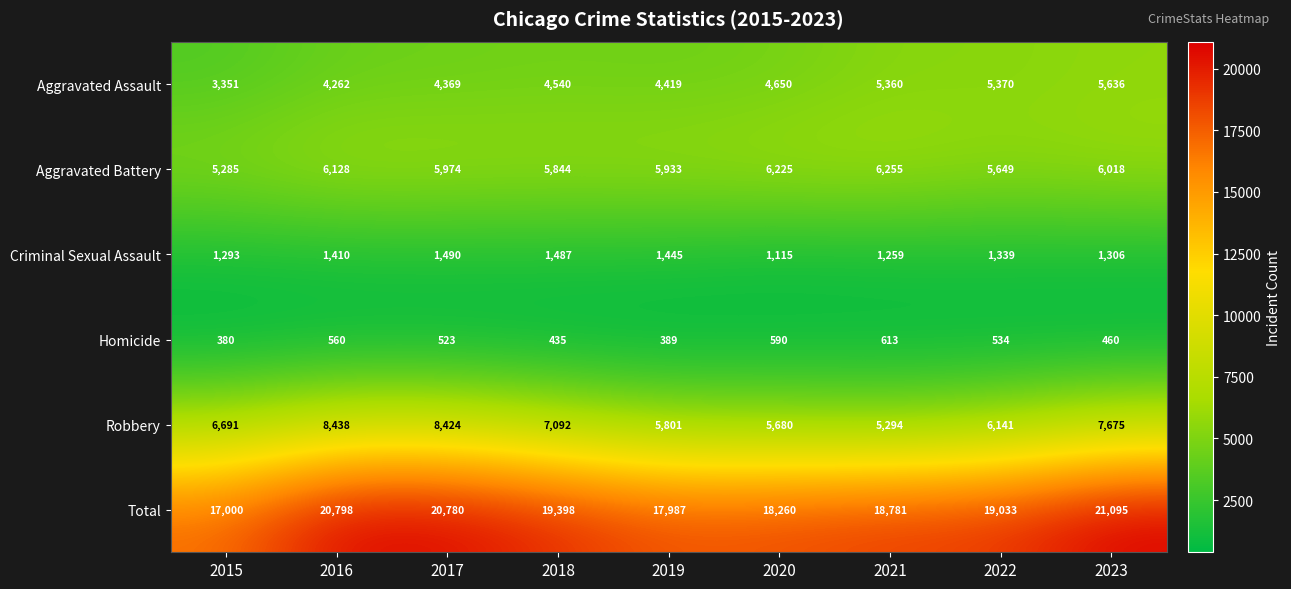

At 2021, list the series in order from smallest to largest.

Homicide, Criminal Sexual Assault, Robbery, Aggravated Assault, Aggravated Battery, Total